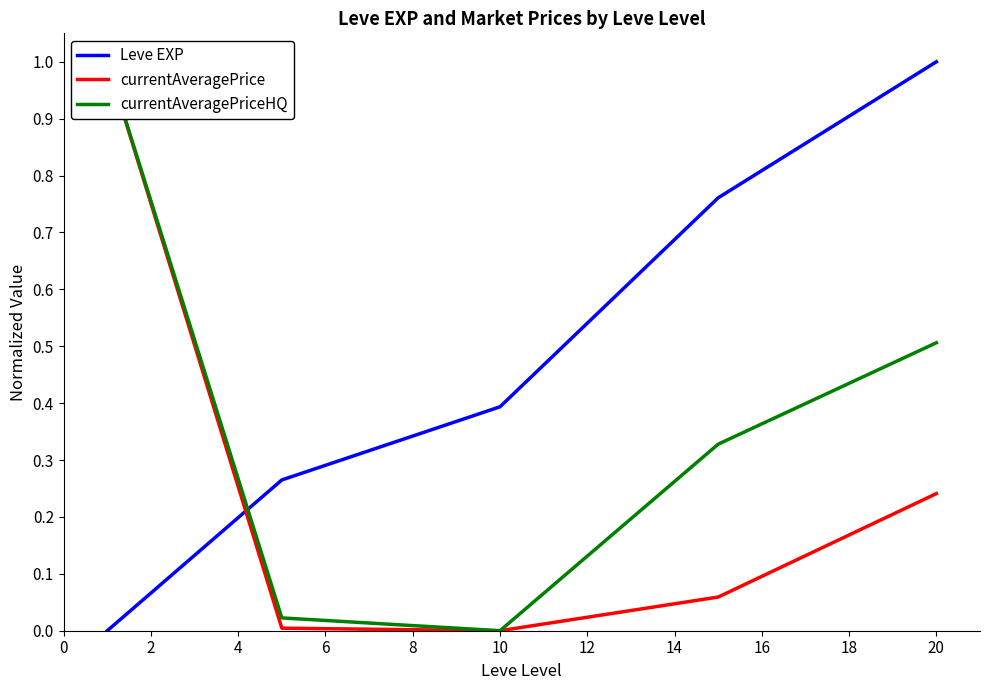

The value of Leve EXP at 20 is 0.6. True or false?

False